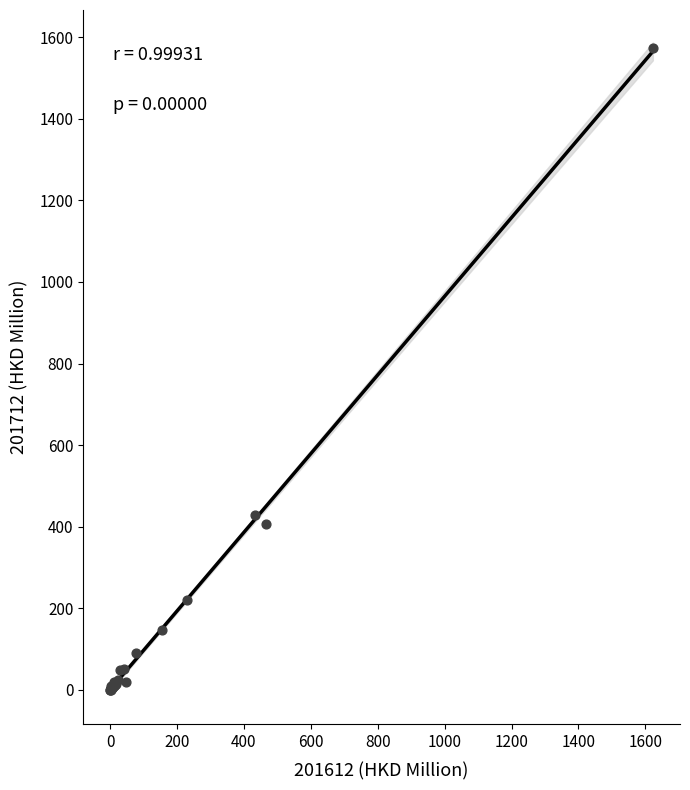

What Y value in the scatter plot is closest to 787?

429.8